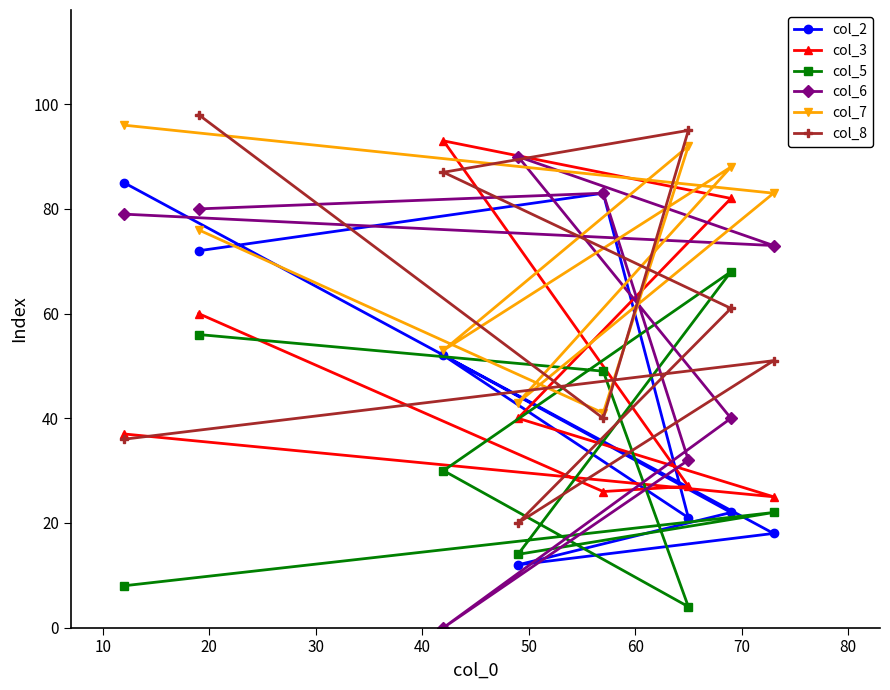

Which series has the largest total across all categories?

col_7